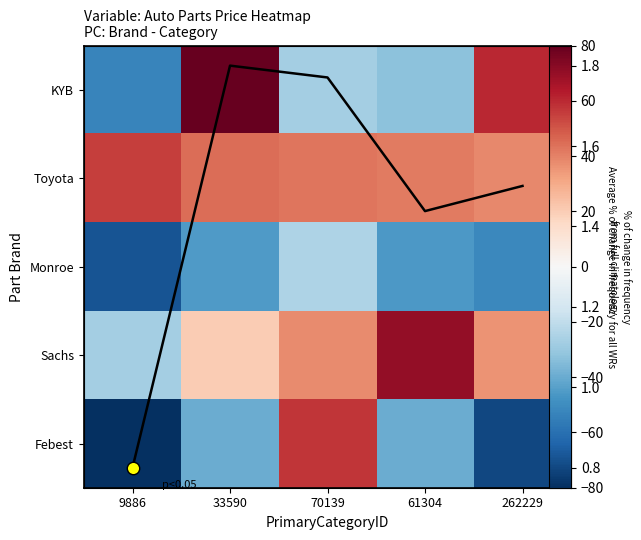

Which series has the largest total across all categories?

Toyota